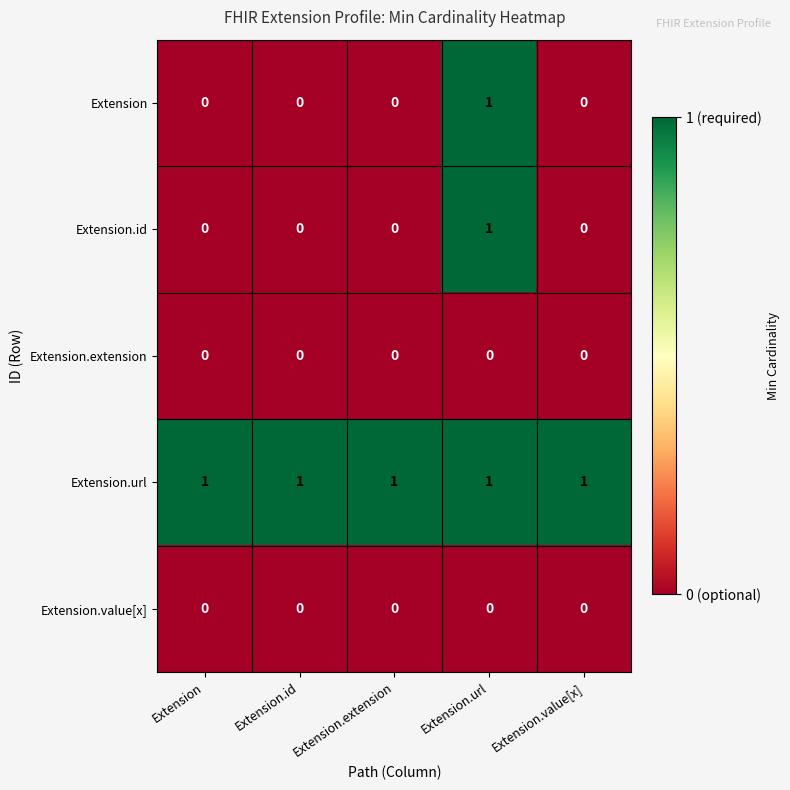

The Extension.extension series shows 0 at Extension.extension. True or false?

True